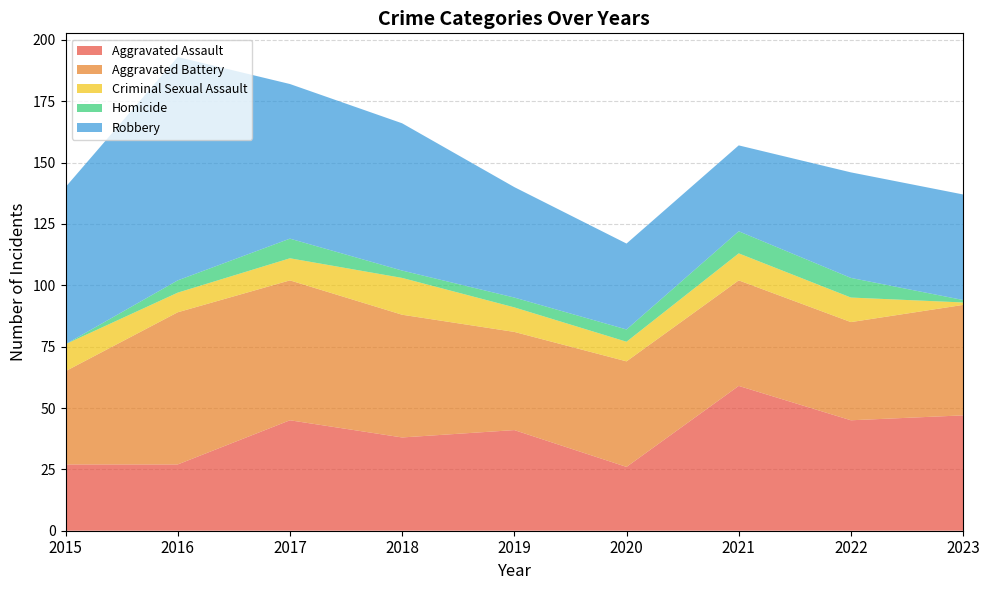

Reading right to left, list all the values displayed in this chart.

Aggravated Assault: 47	45	59	26	41	38	45	27	27
Aggravated Battery: 45	40	43	43	40	50	57	62	38
Criminal Sexual Assault: 1	10	11	8	10	15	9	8	11
Homicide: 1	8	9	5	4	3	8	5	0
Robbery: 43	43	35	35	45	60	63	91	64